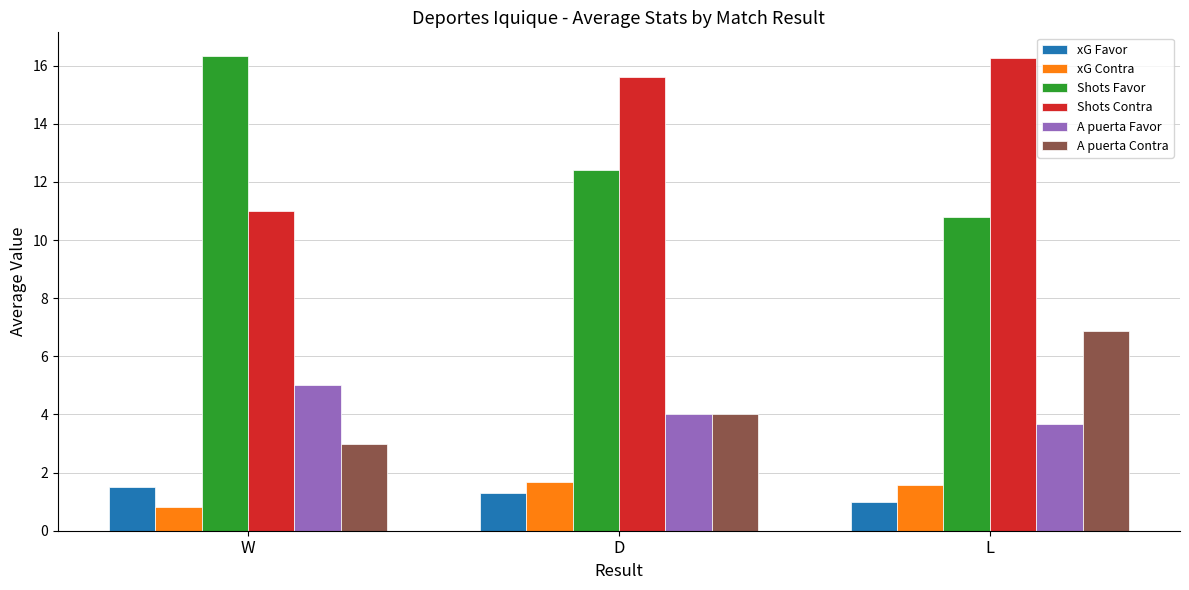

What is the difference between the highest and lowest values at W?

15.5